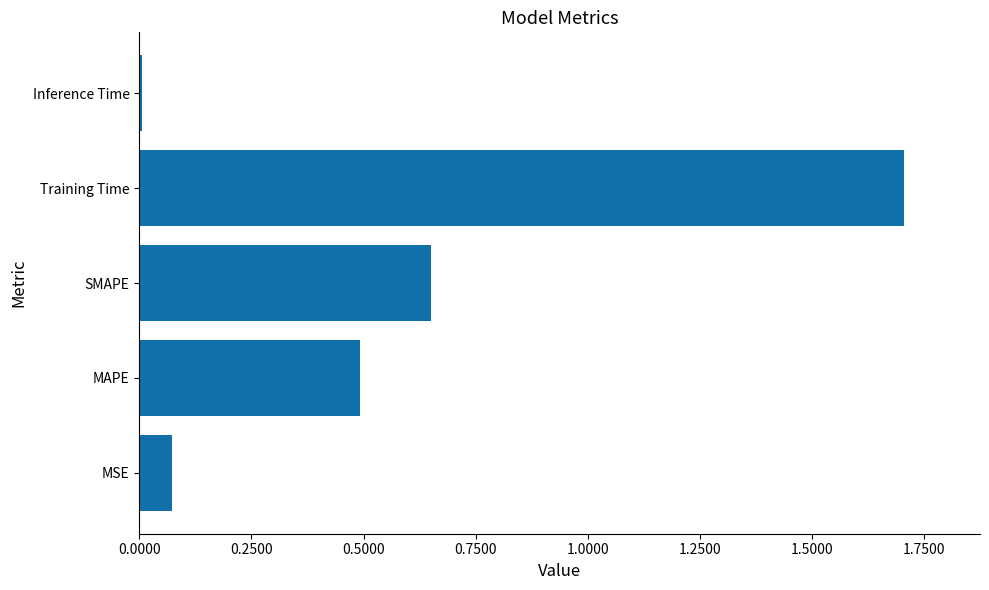

The value at MAPE is 0.5. True or false?

True